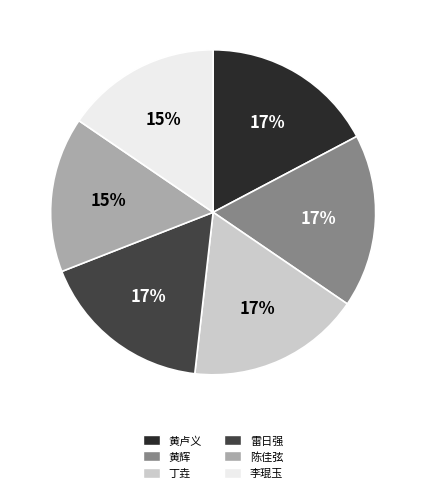

Do 雷日强 and 丁垚 together represent more than half of the pie?

No